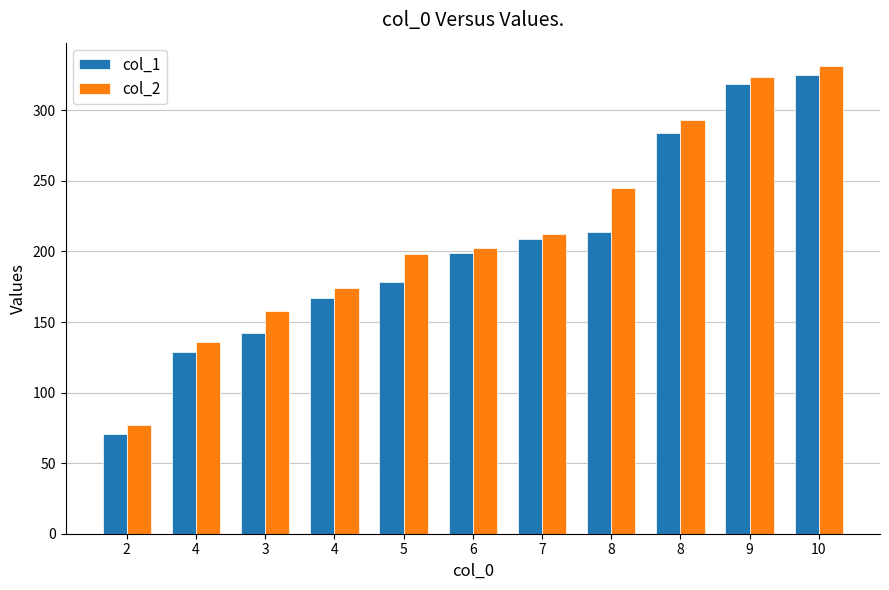

The value of col_1 at 4 is 128.5. True or false?

True